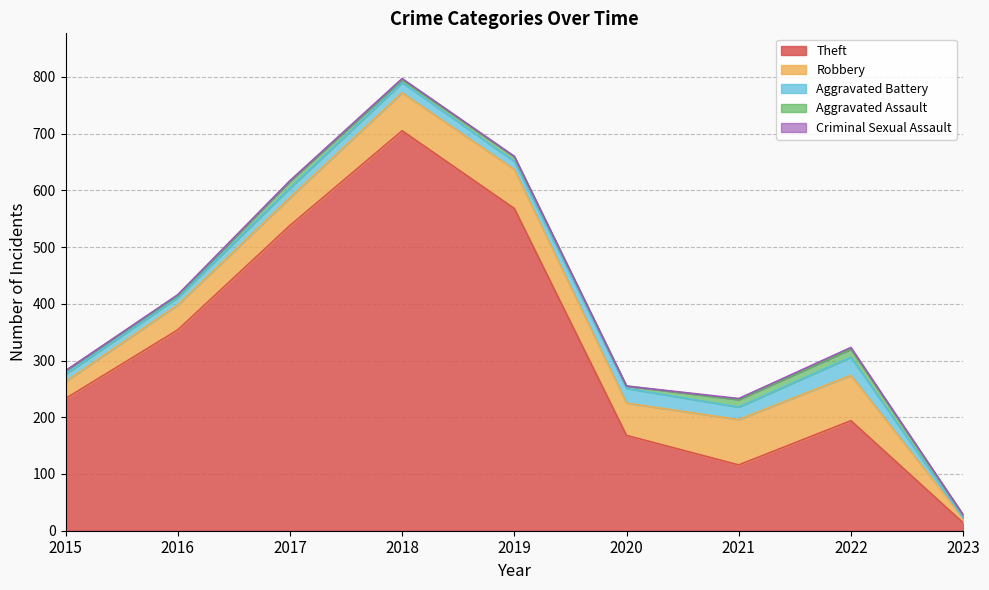

At how many categories does at least one series exceed 137?

7